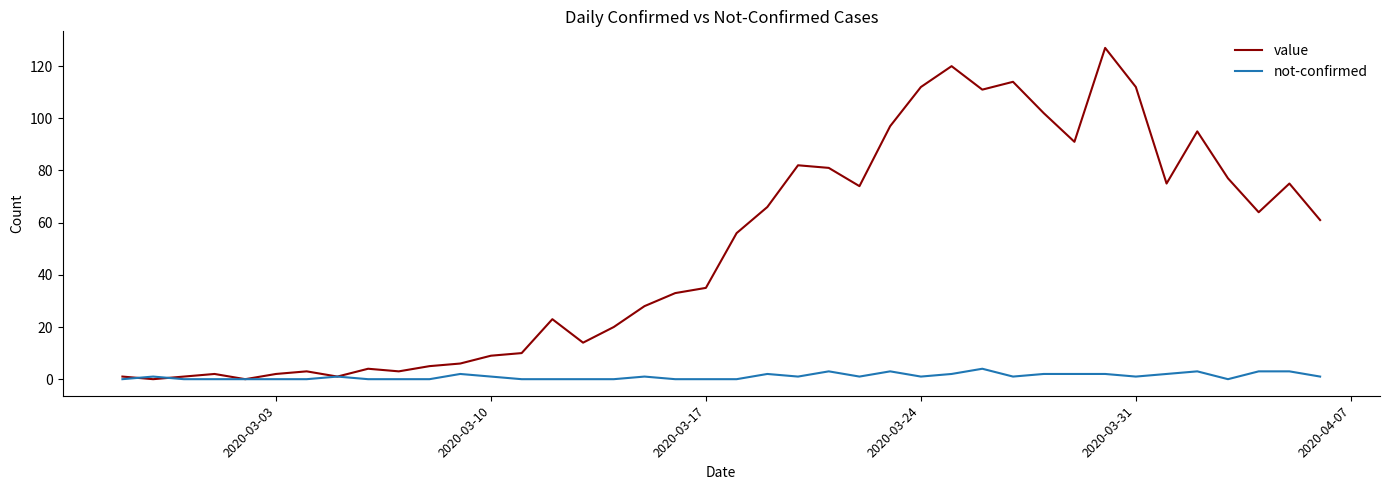

Which series has the largest total across all categories?

value